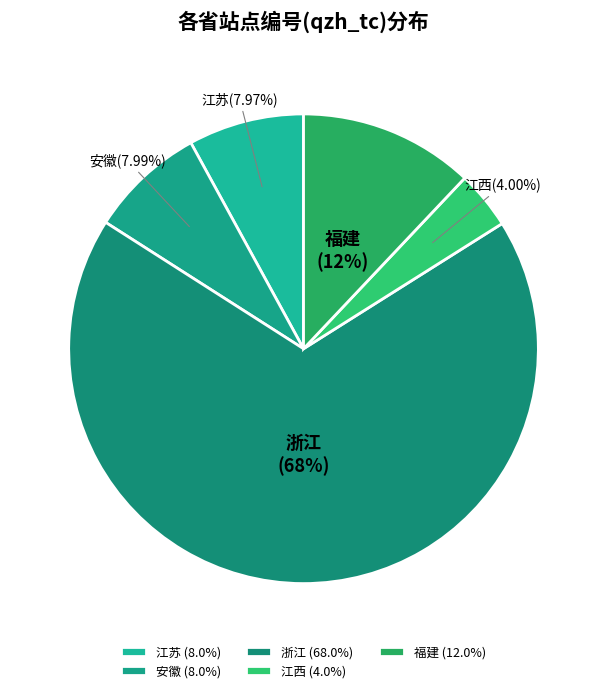

Does any single category account for the majority?

Yes